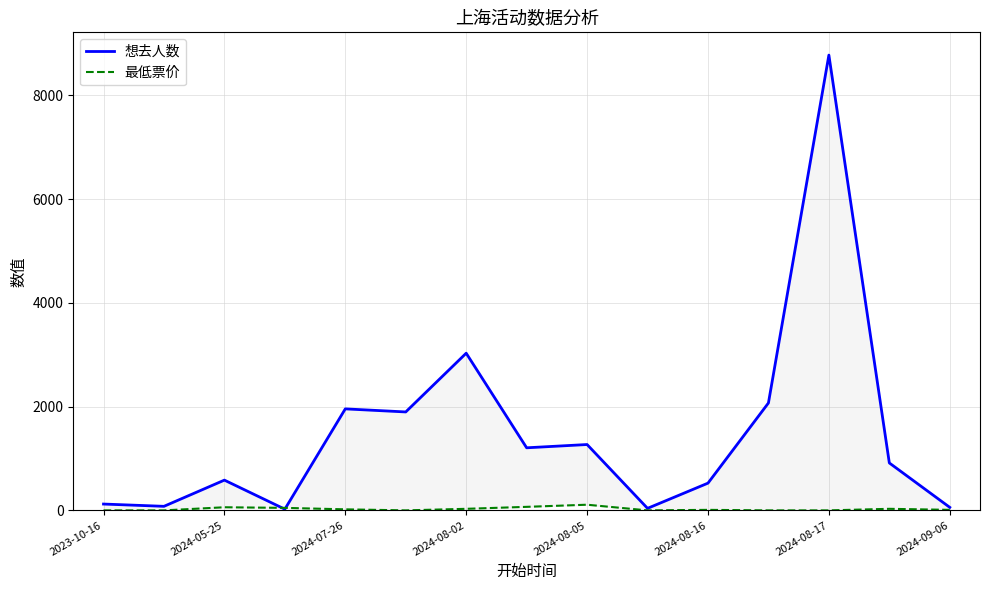

What is the difference between the maximum and minimum values in the 想去人数 series?

8751